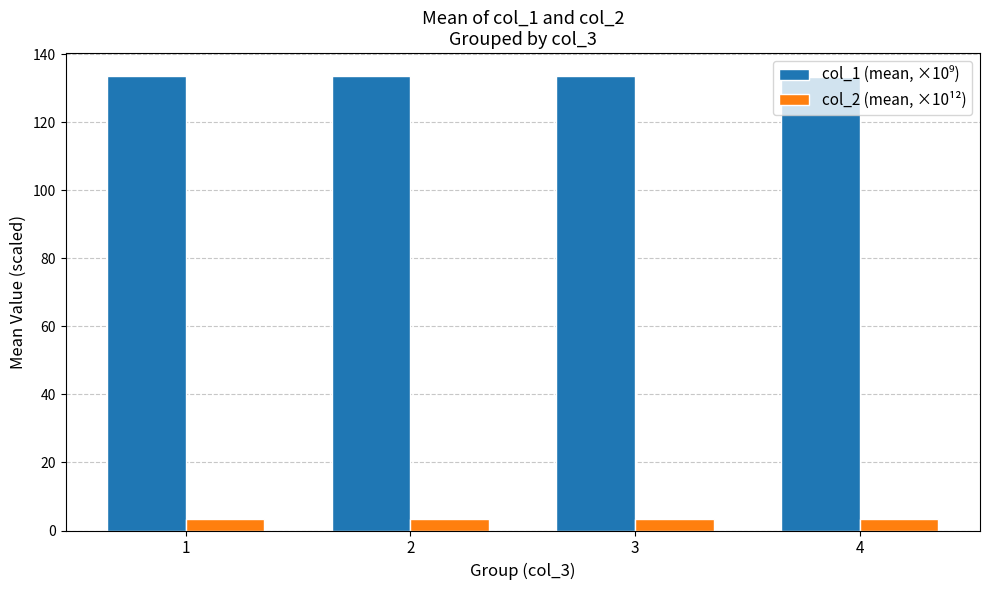

What is the spread (max minus min) of values at 2?

130.3